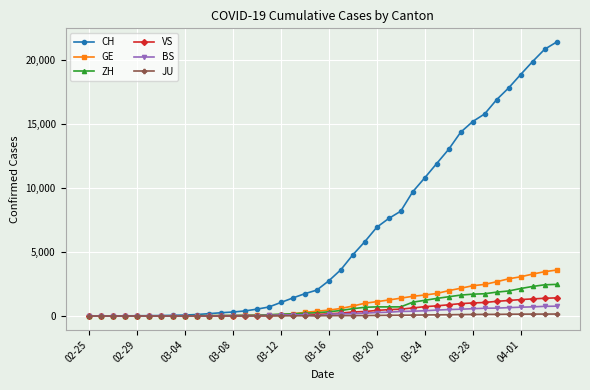

At how many categories does at least one series exceed 10361?

12